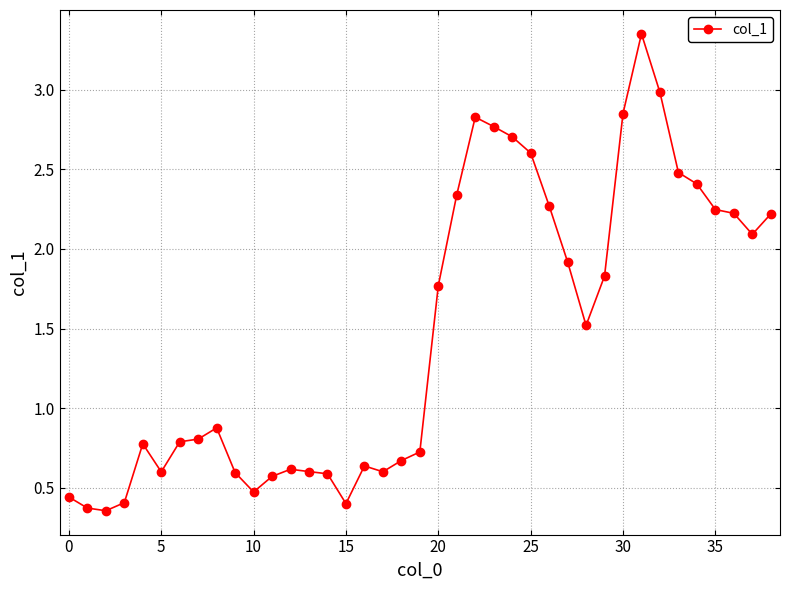

What is the sum of all values?

57.3